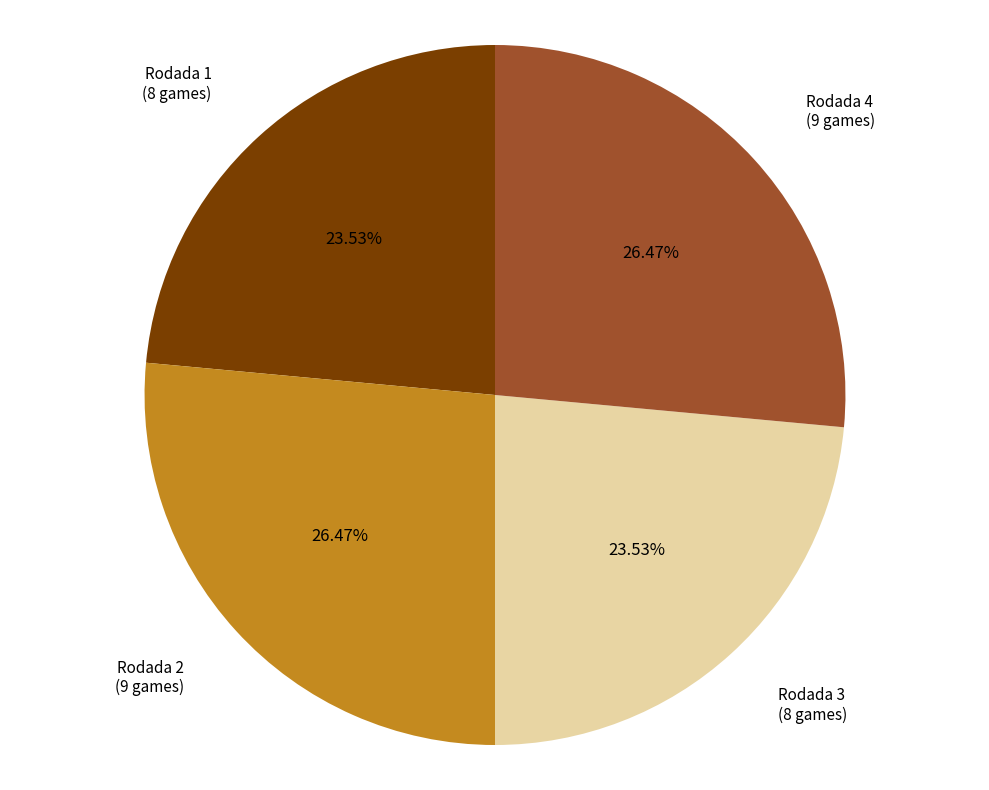

Is there any slice that represents more than half of the pie?

No